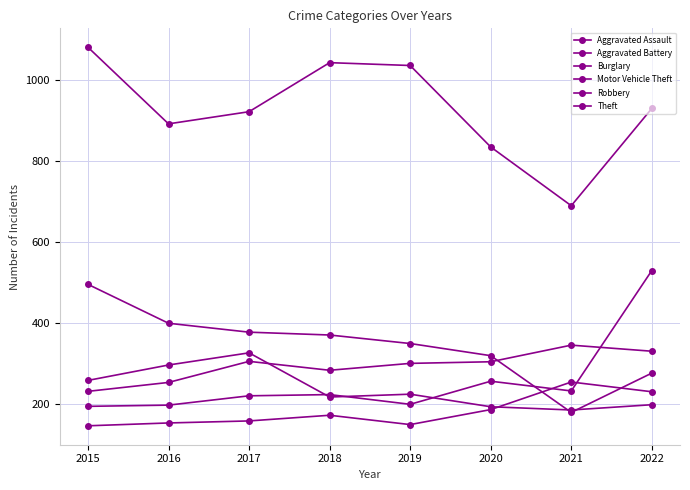

Count the number of data series in this chart.

6